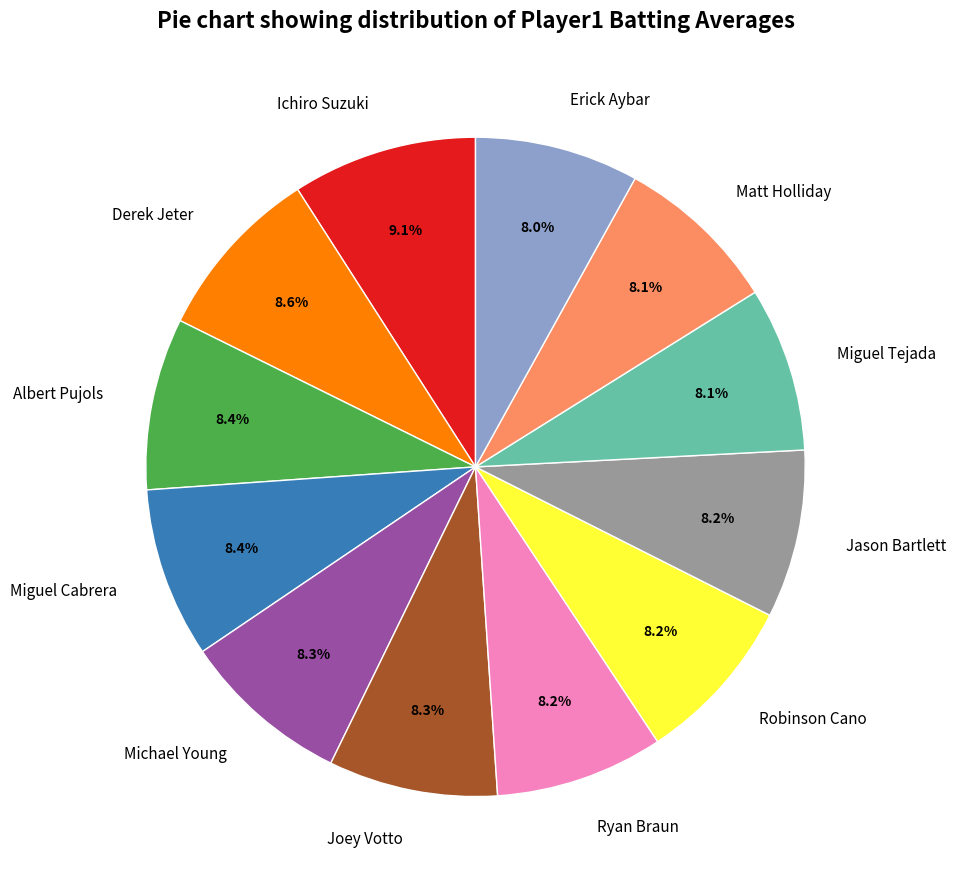

Is the sum of Jason Bartlett and Matt Holliday greater than half?

No